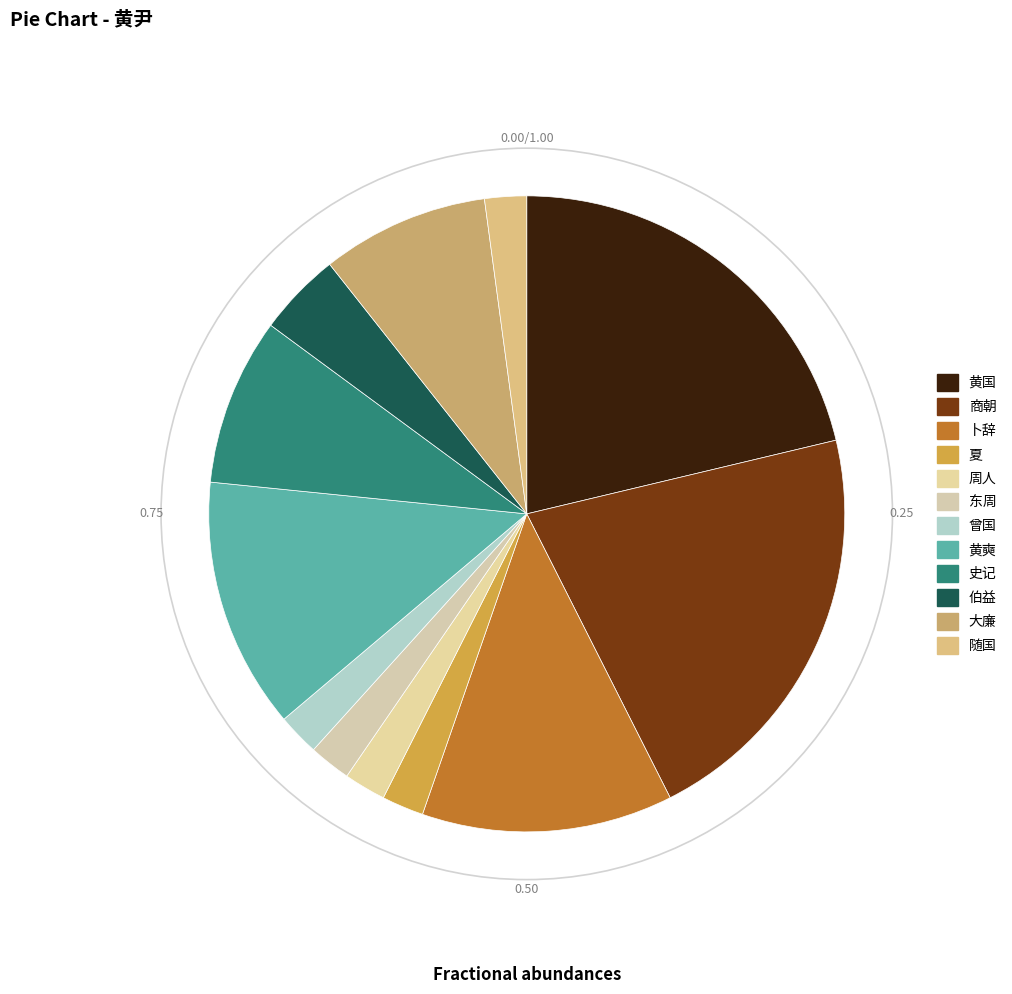

Is it true that 周人 is 2% of the pie?

True